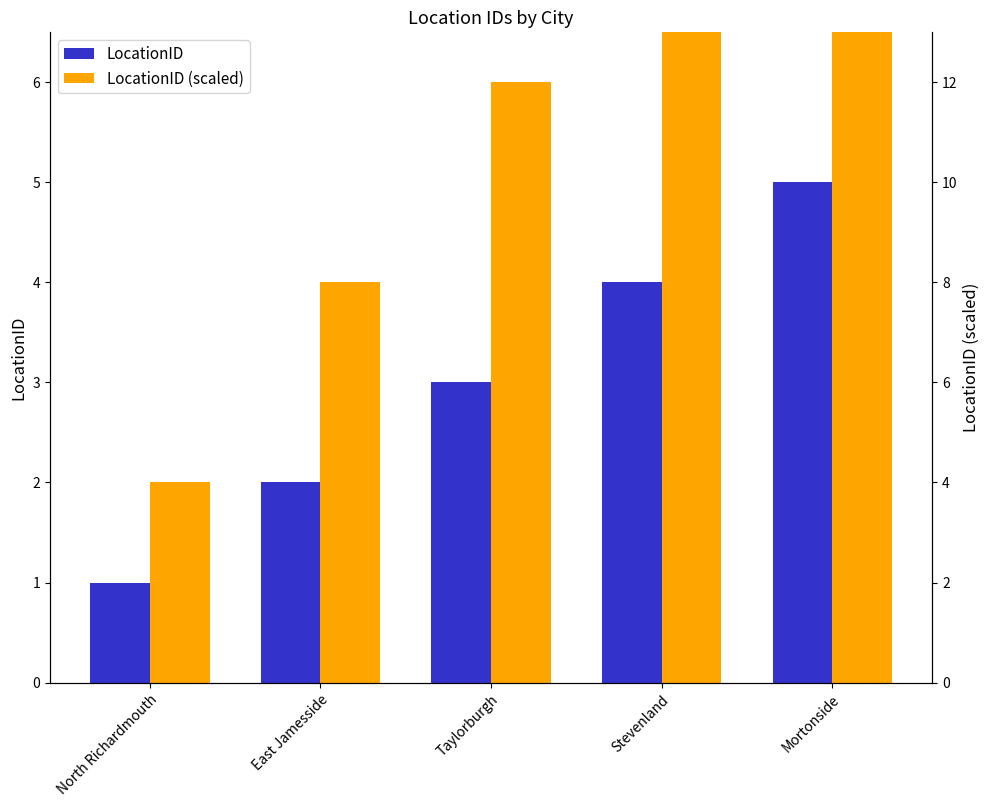

Between North Richardmouth and Stevenland, which series saw the biggest shift?

LocationID (scaled)